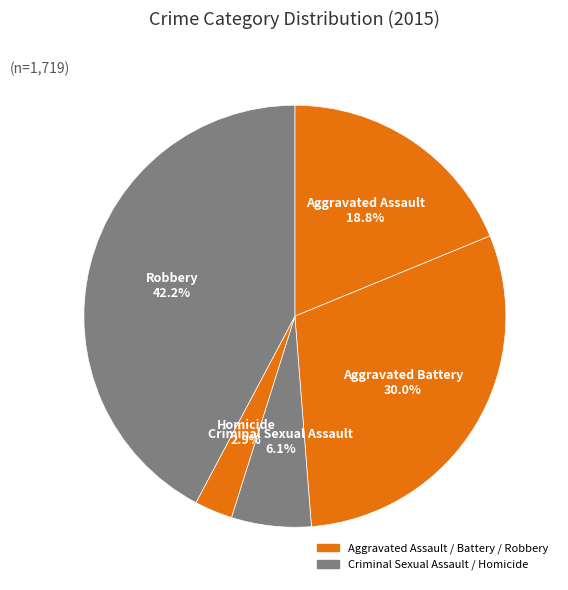

Count the number of slices in the pie.

5